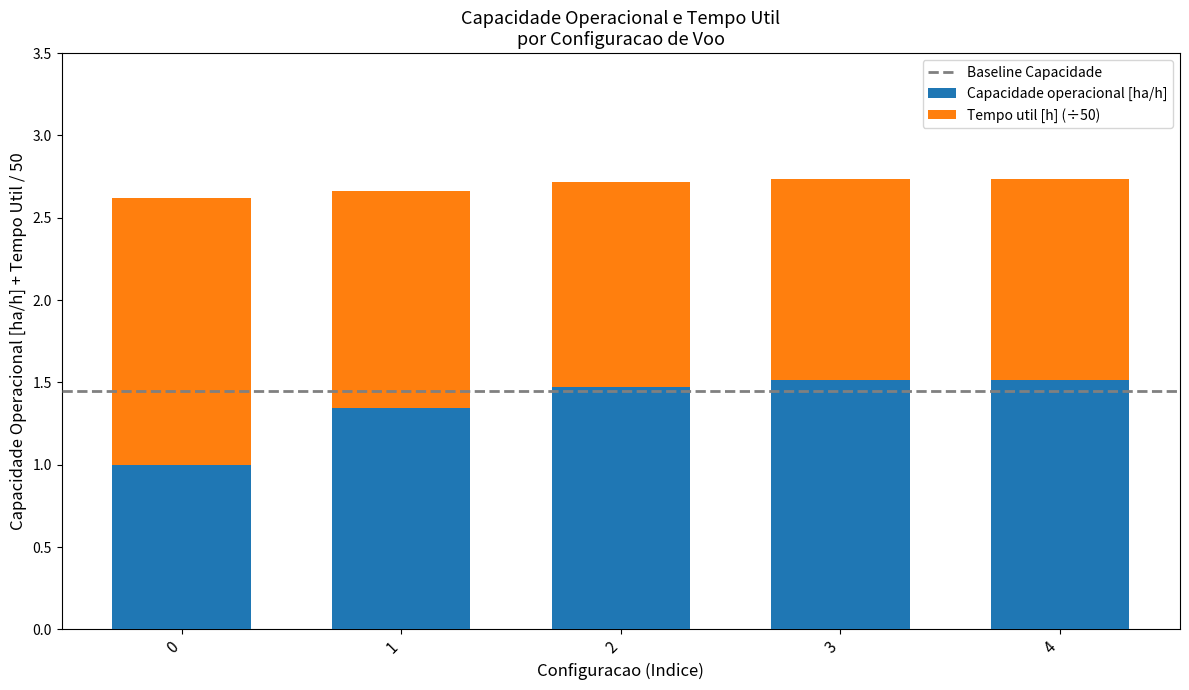

What is the total value across all series at 3?

2.7